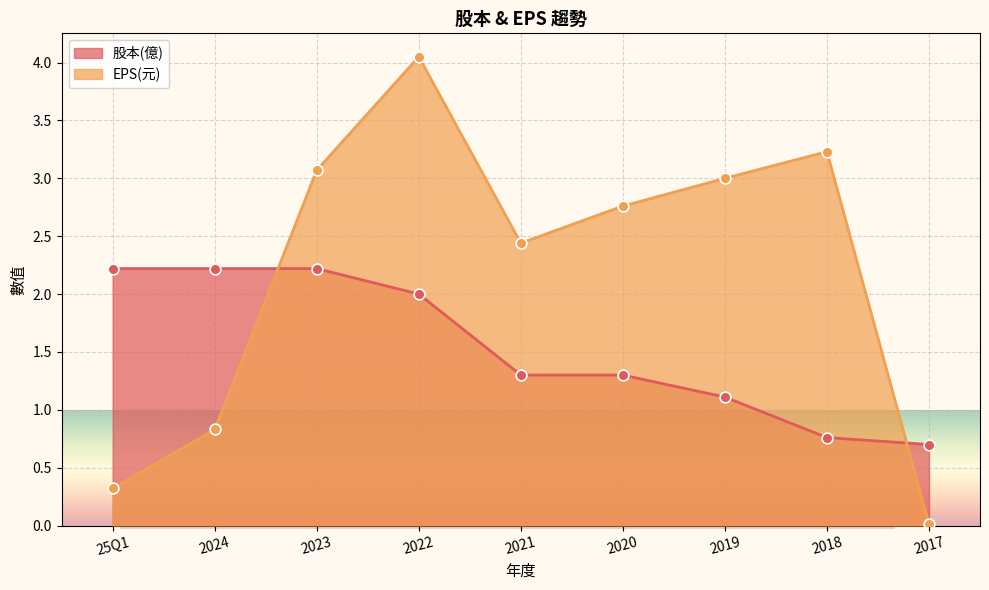

What is the total value across all series at 2019?

4.1